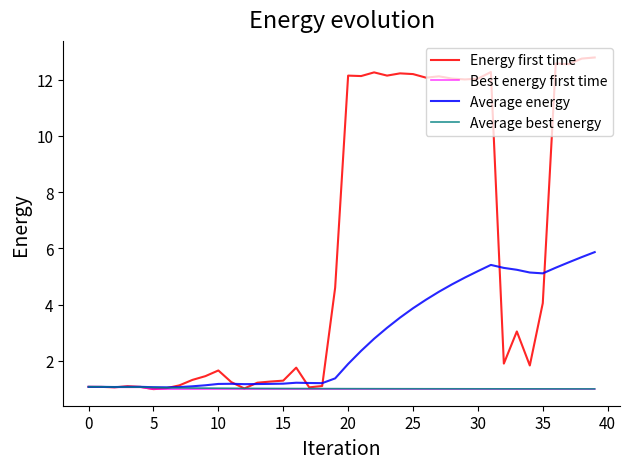

Which series has the largest range (max minus min)?

Energy first time